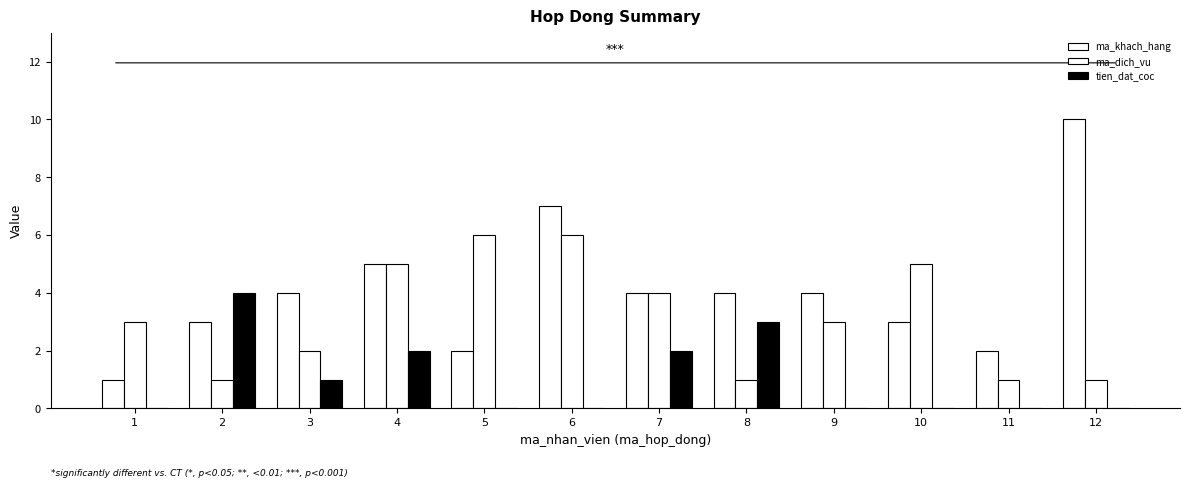

What is the difference between the highest and lowest values at 10?

5